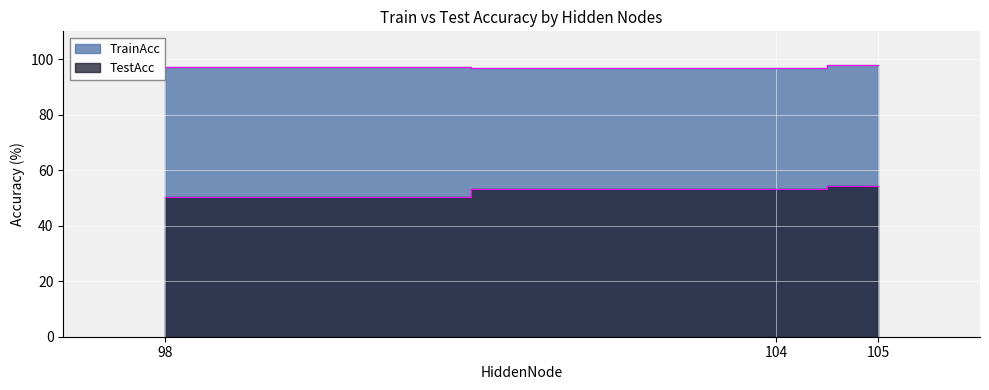

Which label corresponds to the largest value in the chart?

105